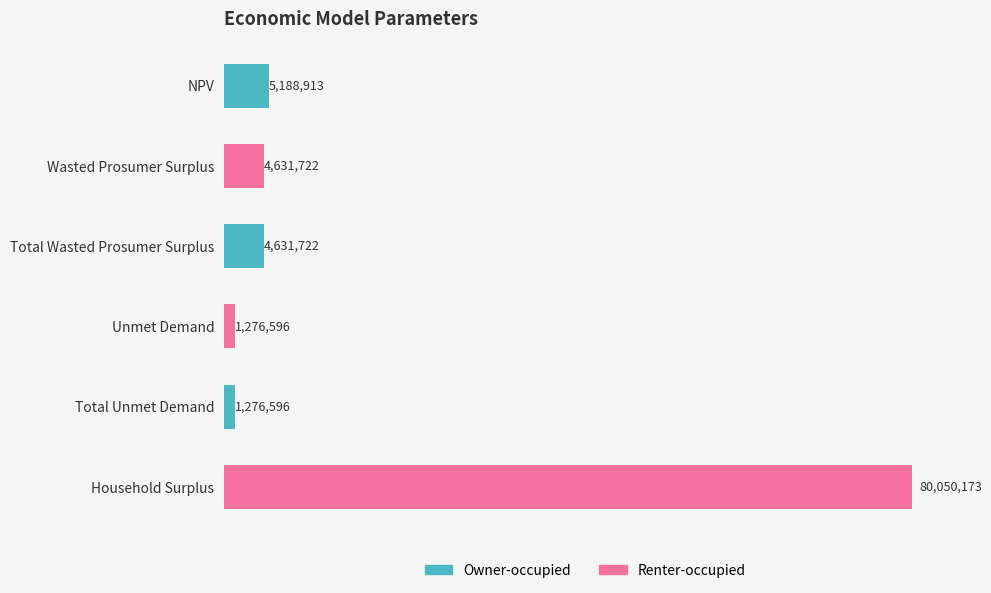

How many data points are above 4631722?

4